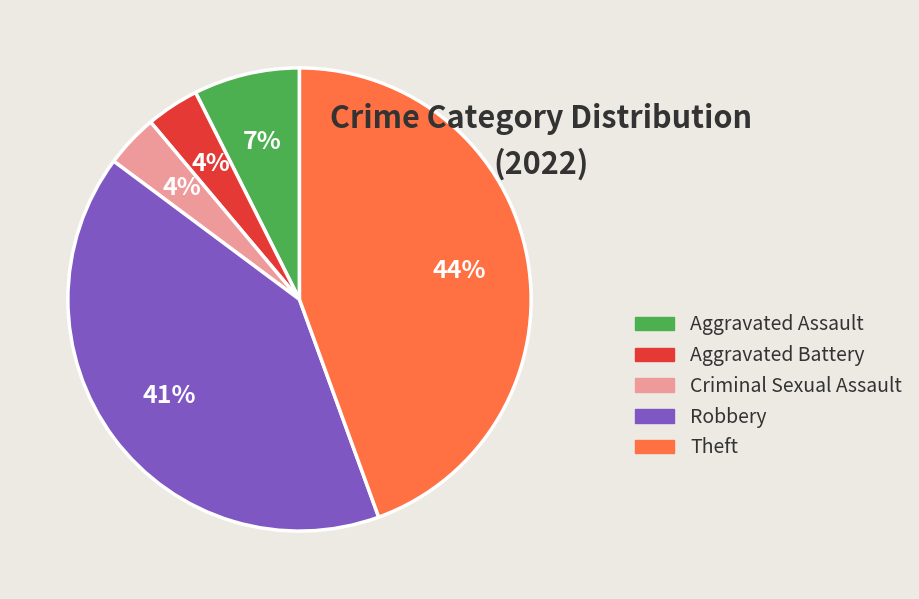

Is the sum of Robbery and Theft greater than half?

Yes